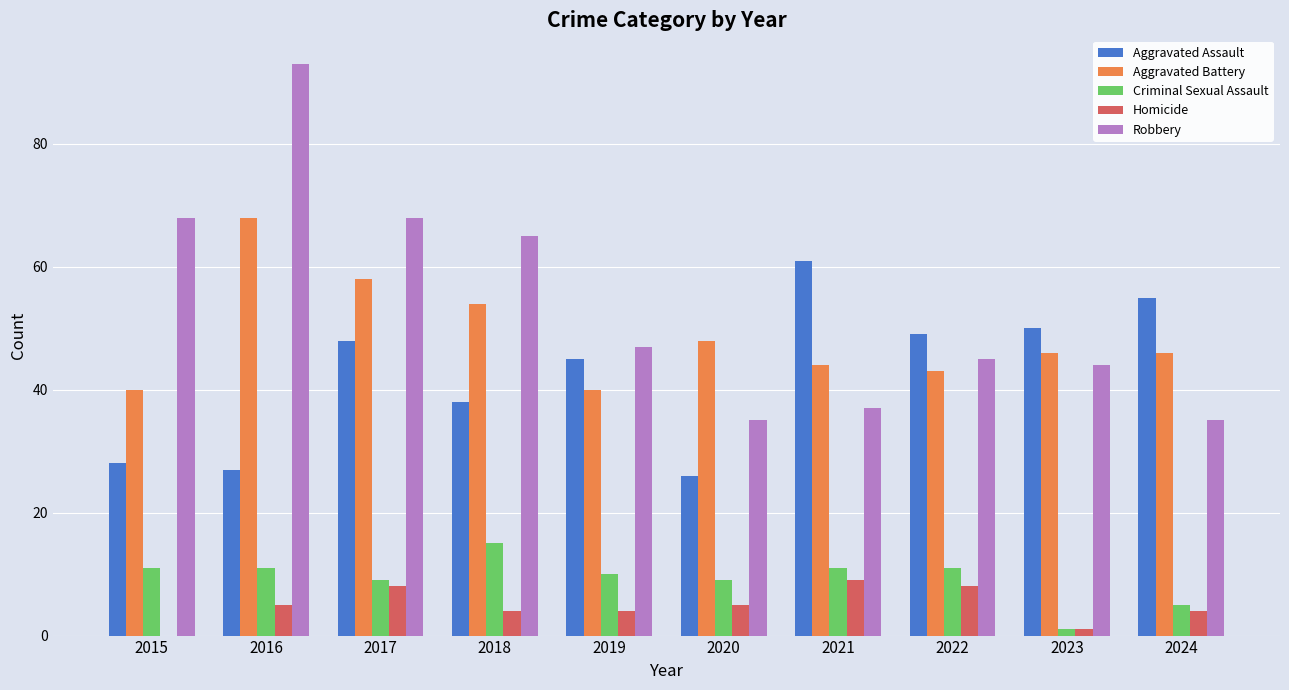

What is the maximum value for Robbery?

93